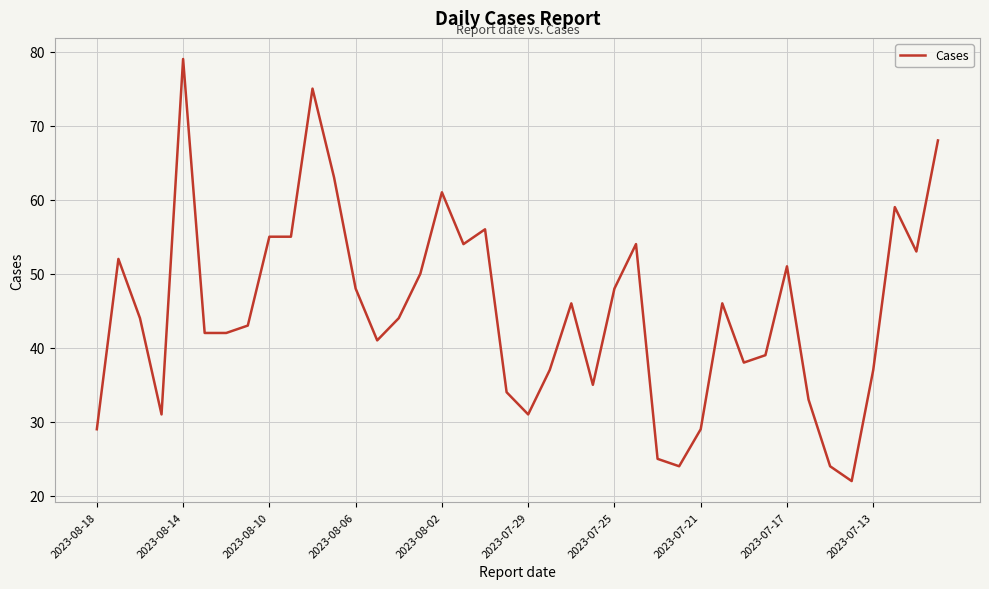

What is the greatest value displayed?

79